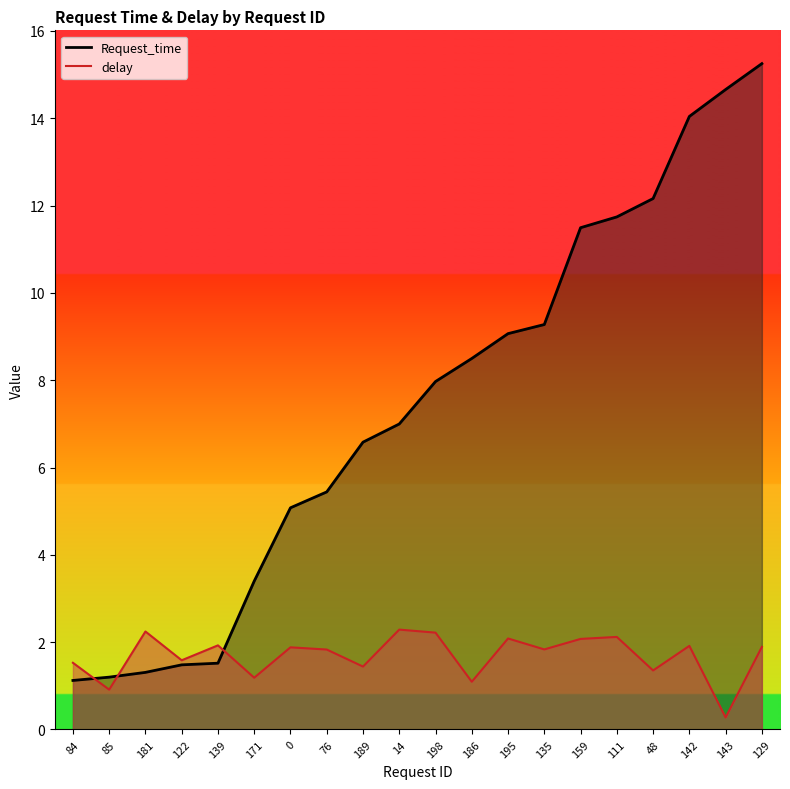

Where do Request_time and delay first cross each other?

84 and 85